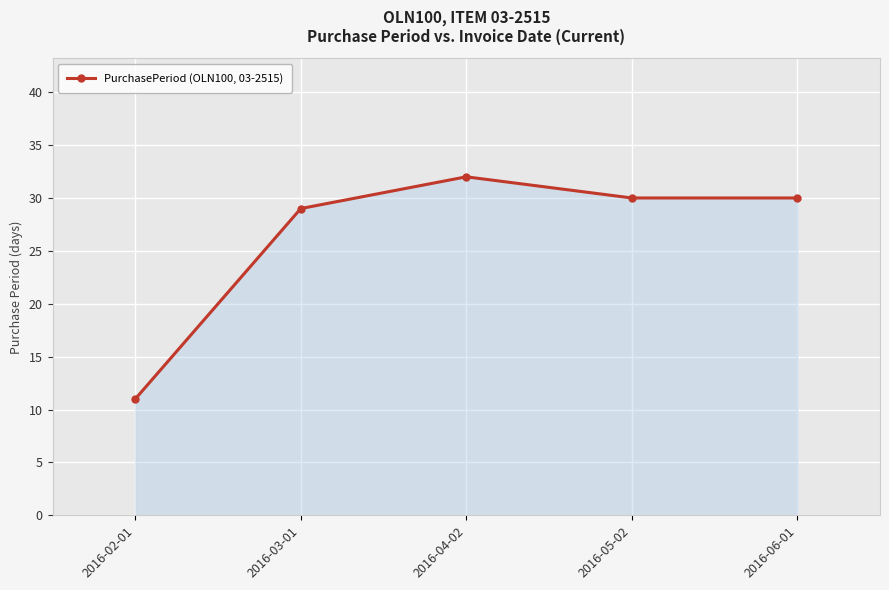

How many distinct data groups are displayed?

1